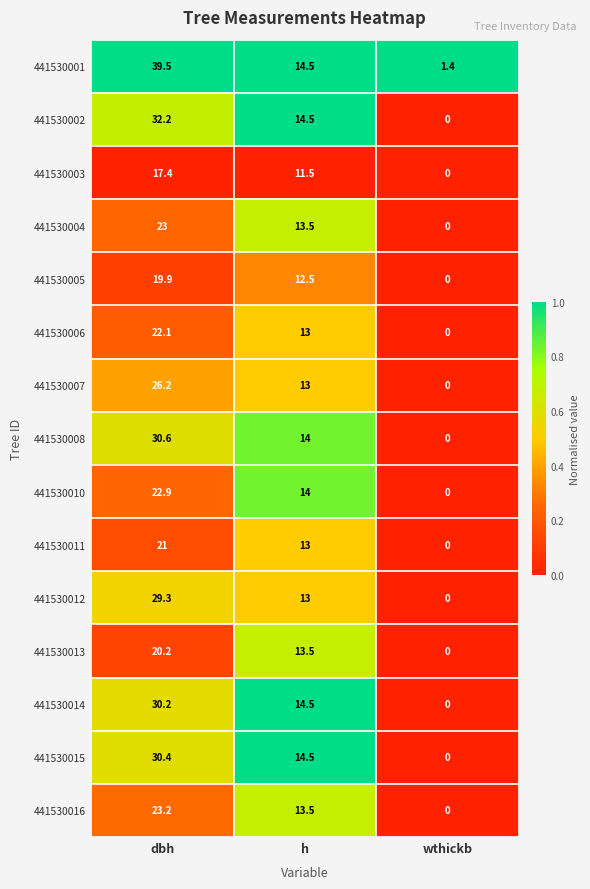

True or false: 441530007 has a value of 15.7 at dbh.

False